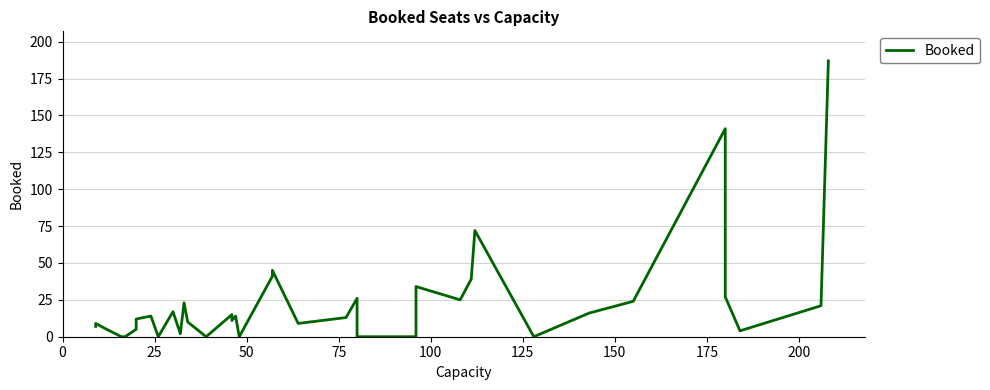

What is the greatest value displayed?

187